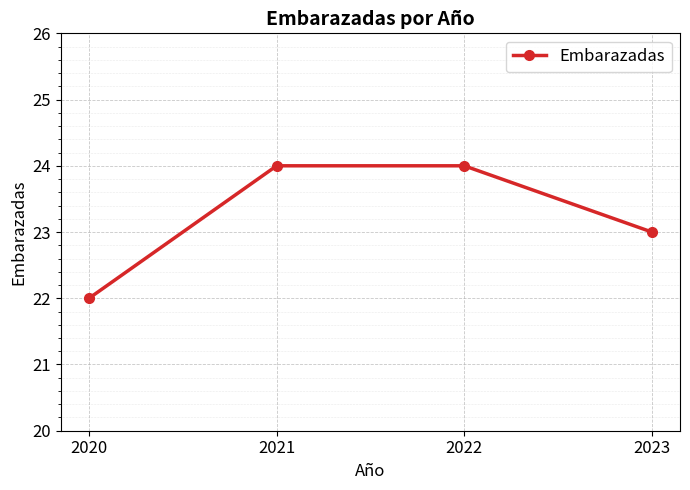

Count the number of data series in this chart.

1